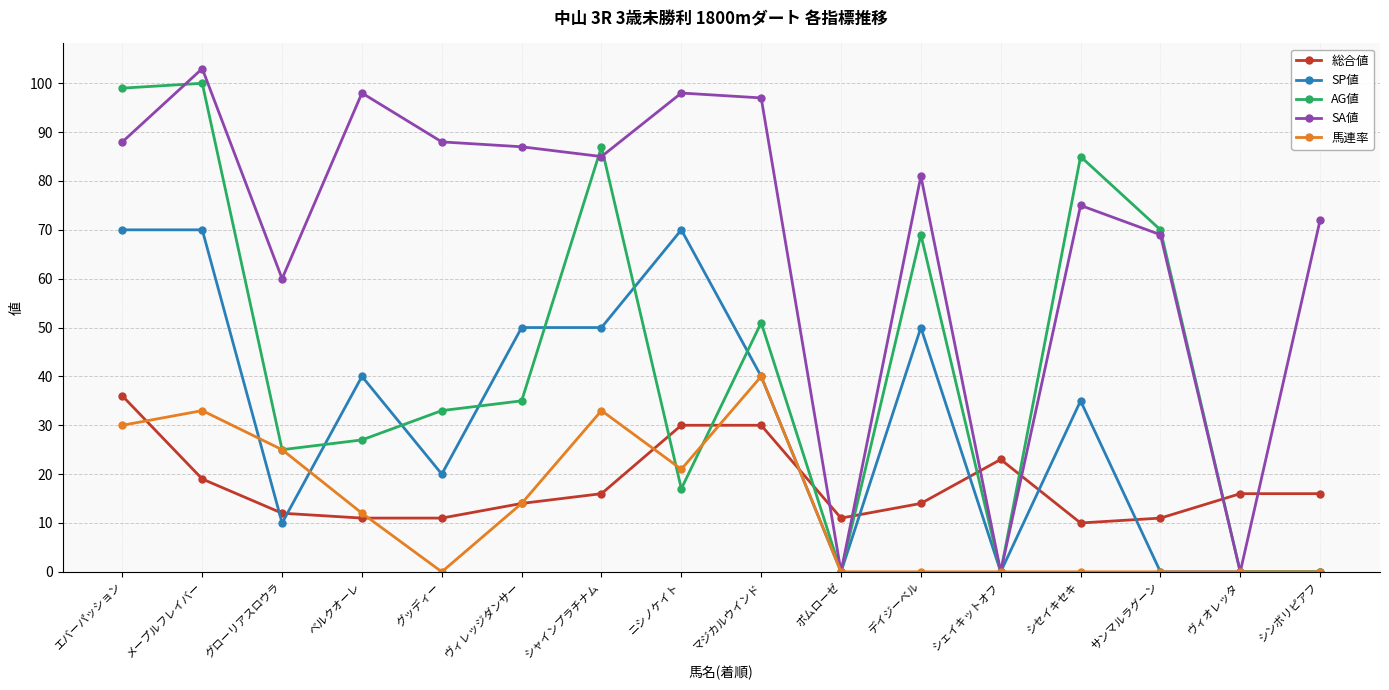

How many SP値 values are between 0 and 50?

13